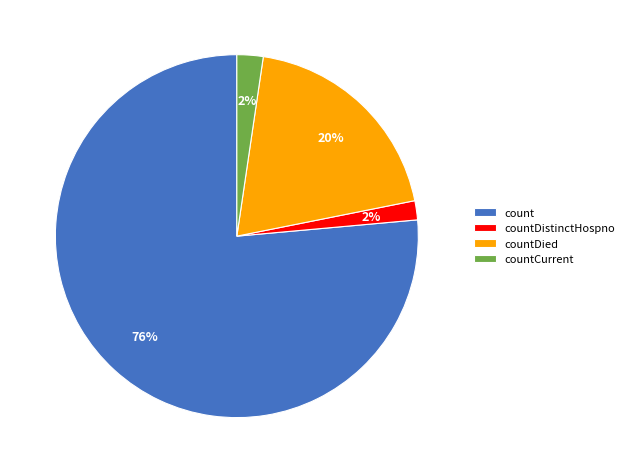

Which slice is the largest?

count